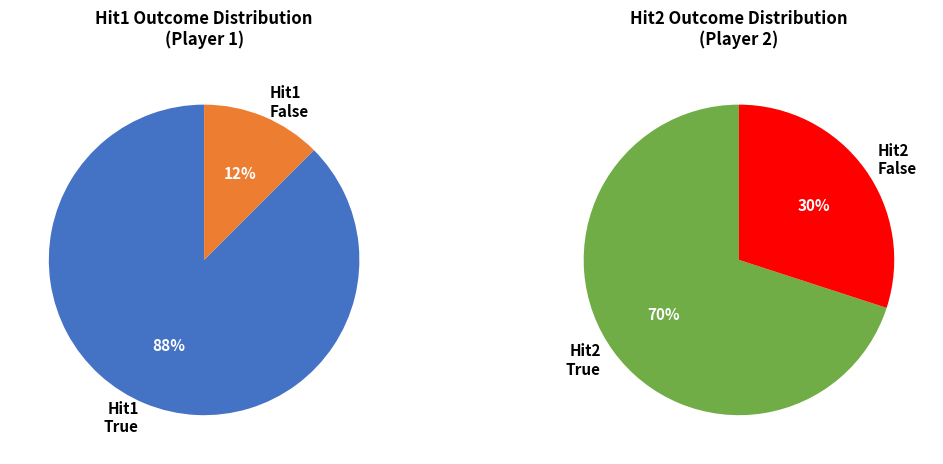

Rank the categories by value from lowest to highest.

False, True